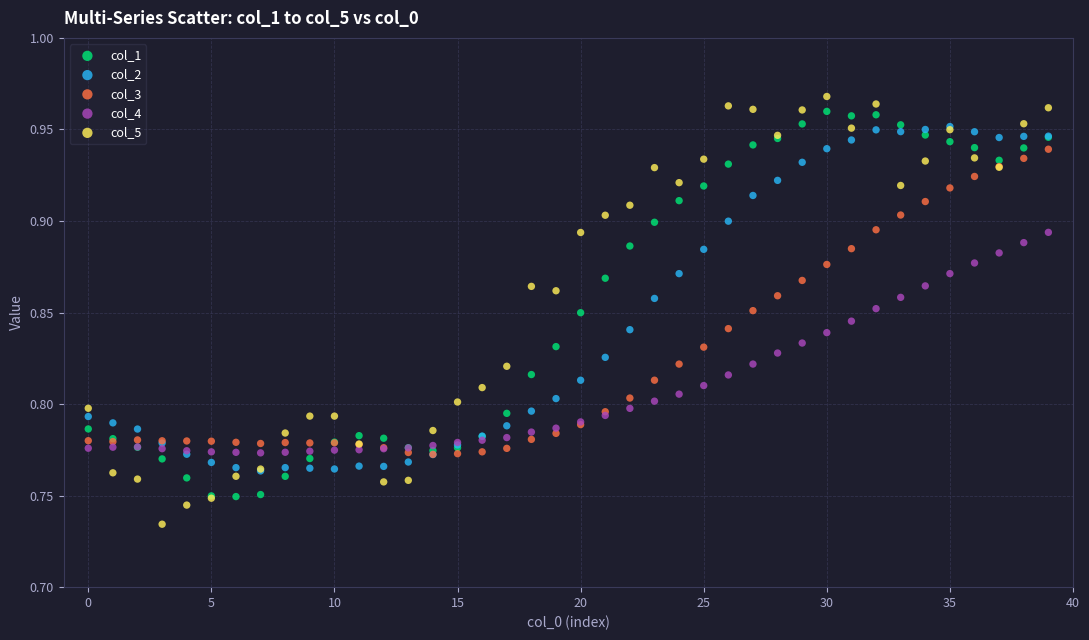

Which series has the widest spread of Y values?

col_5